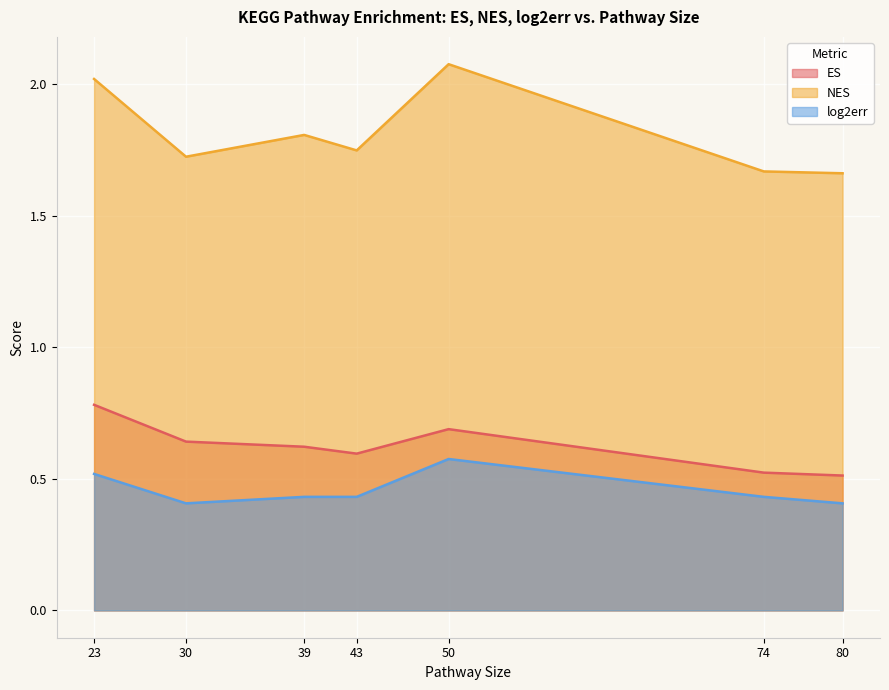

What are all the series names shown in the legend?

ES, NES, log2err